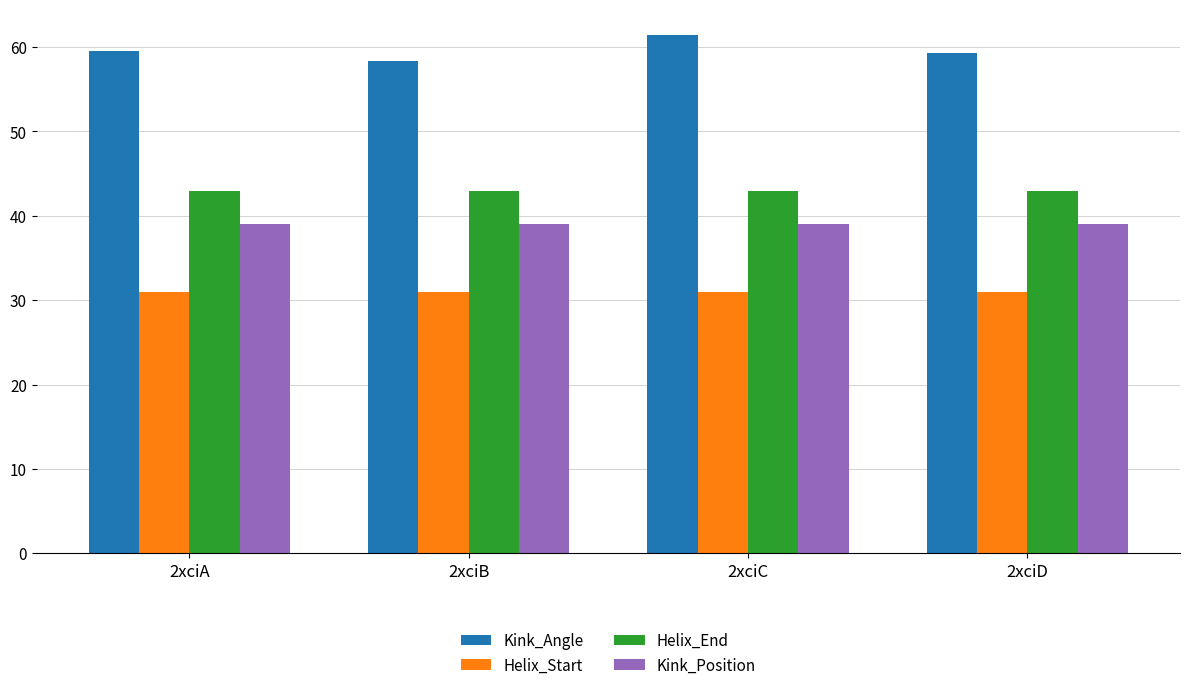

Is the value of Kink_Angle at 2xciB greater than the value of Kink_Position at 2xciB?

Yes